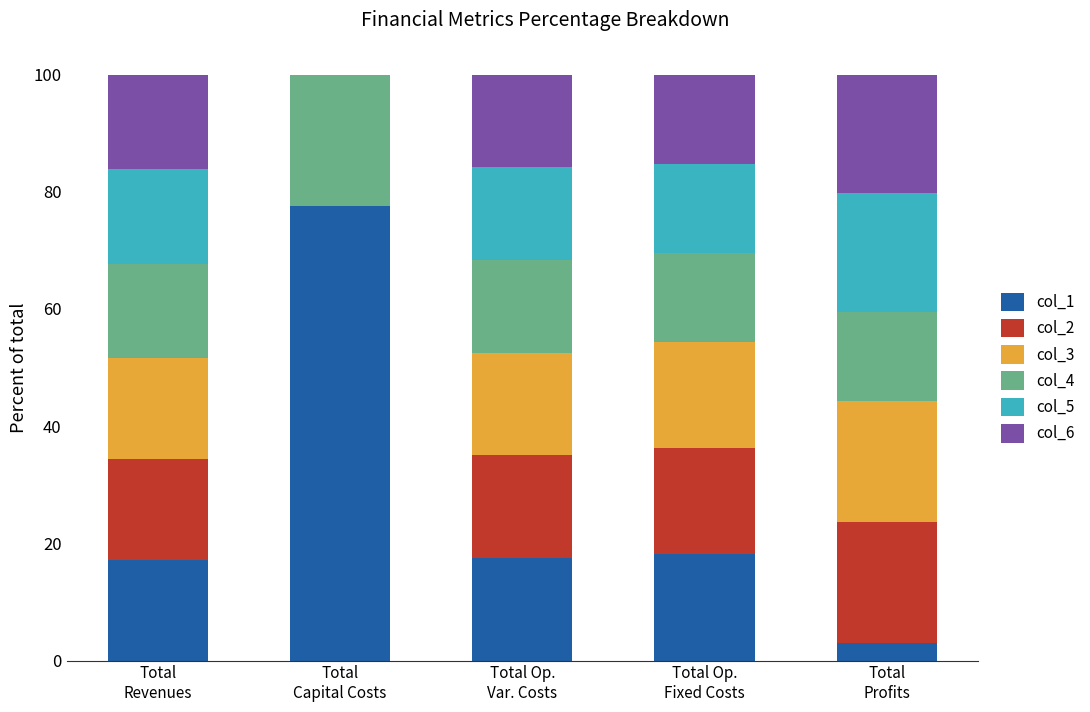

What is the highest value of the col_1 series?

77.6